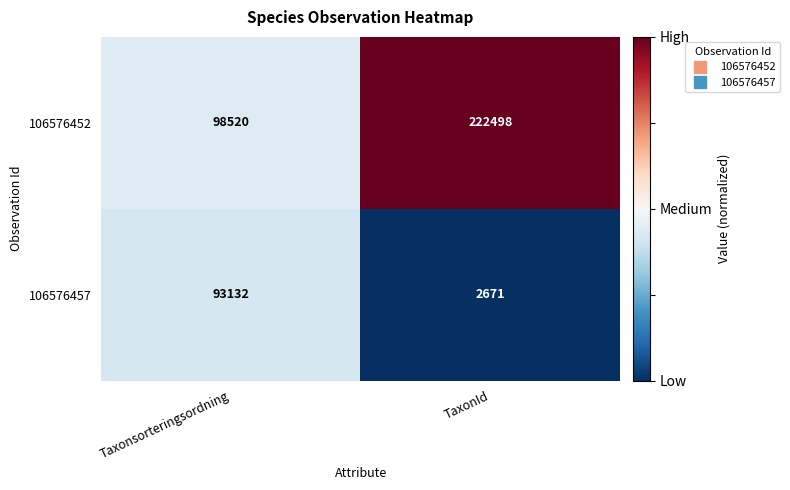

Reading left to right, transcribe all the data shown in this chart.

106576452: 98520	222498
106576457: 93132	2671